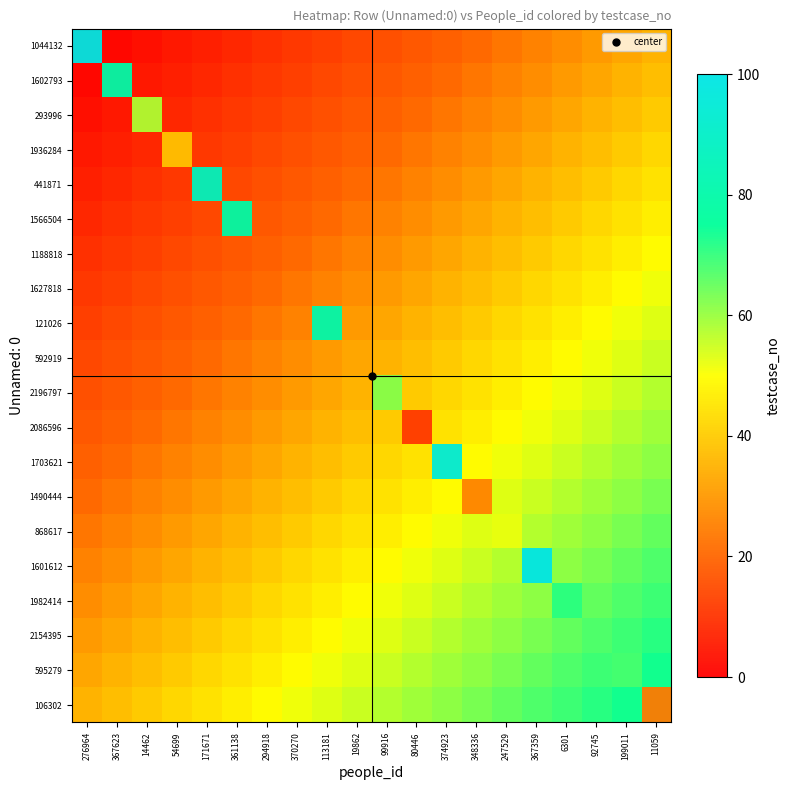

Rank the categories by 1703621 value from lowest to highest.

276964, 367623, 14462, 54699, 171671, 361138, 294918, 370270, 113181, 19862, 99916, 80446, 348336, 247529, 367359, 6301, 92745, 199011, 11059, 374923